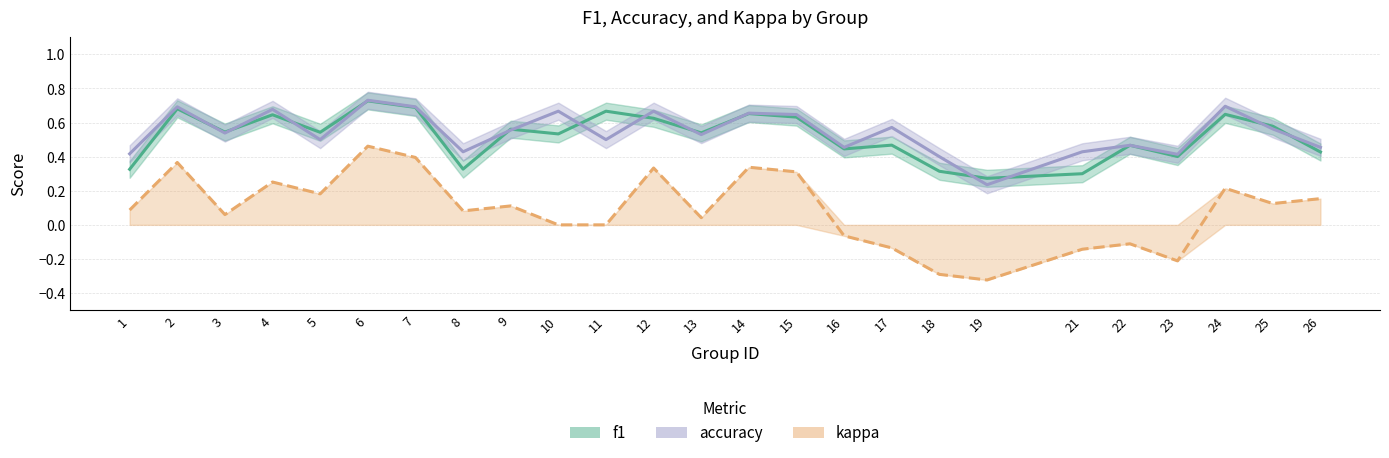

What is the smallest value displayed?

-0.3